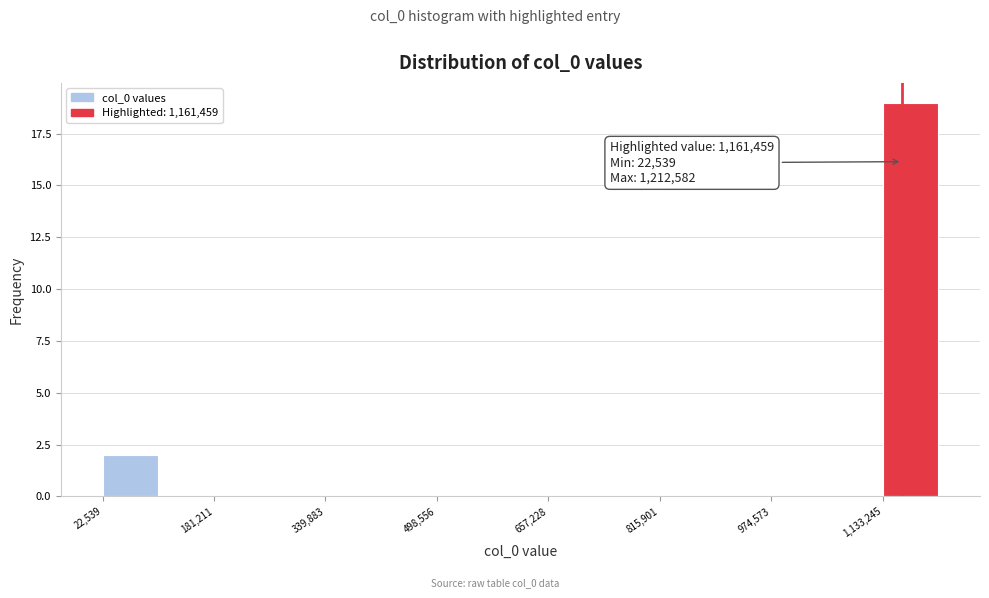

Read against the x-axis, roughly where is the centre of the tallest bar?

1180000